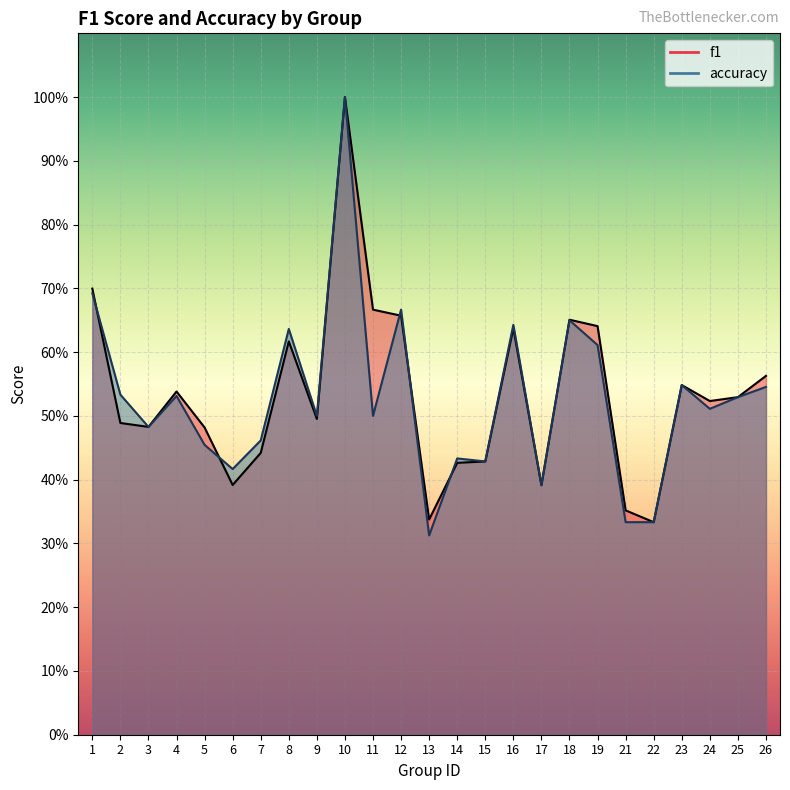

At how many categories does at least one series exceed 0?

25